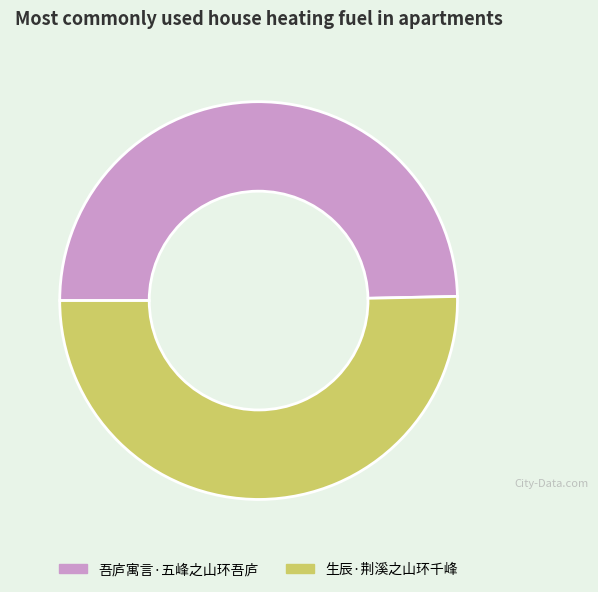

How many slices are in this pie chart?

2